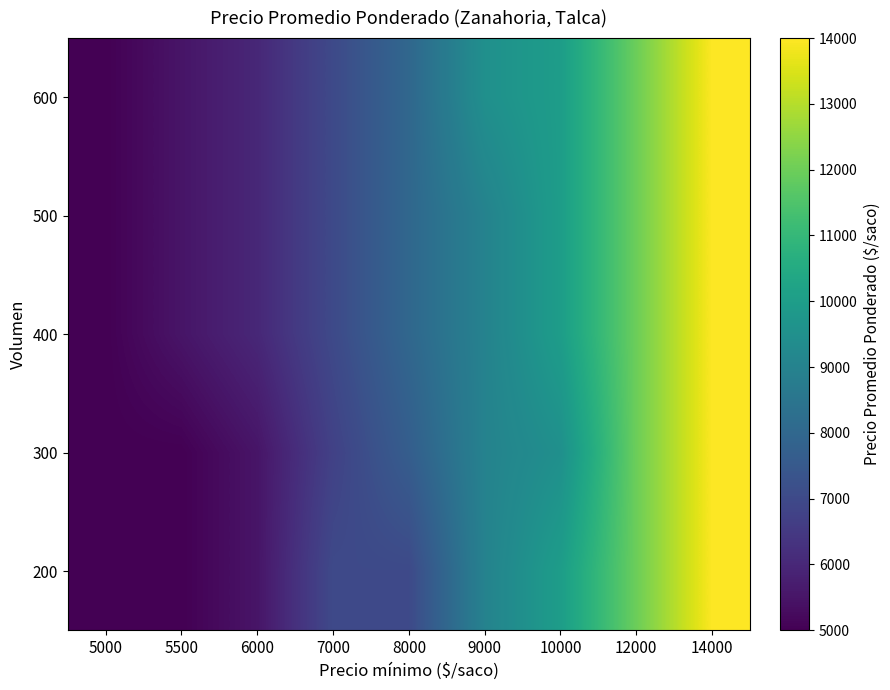

What is the minimum value shown in the chart?

5000